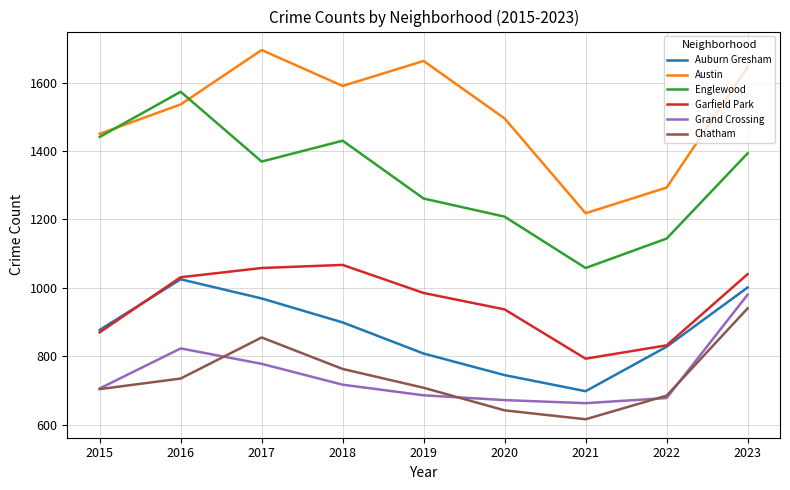

The Auburn Gresham series shows 899 at 2018. True or false?

True